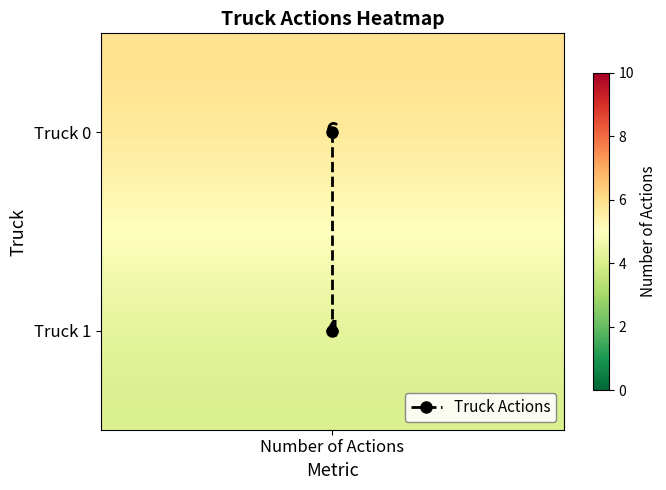

Rank the categories by value from lowest to highest.

Number of Actions, Number of Actions